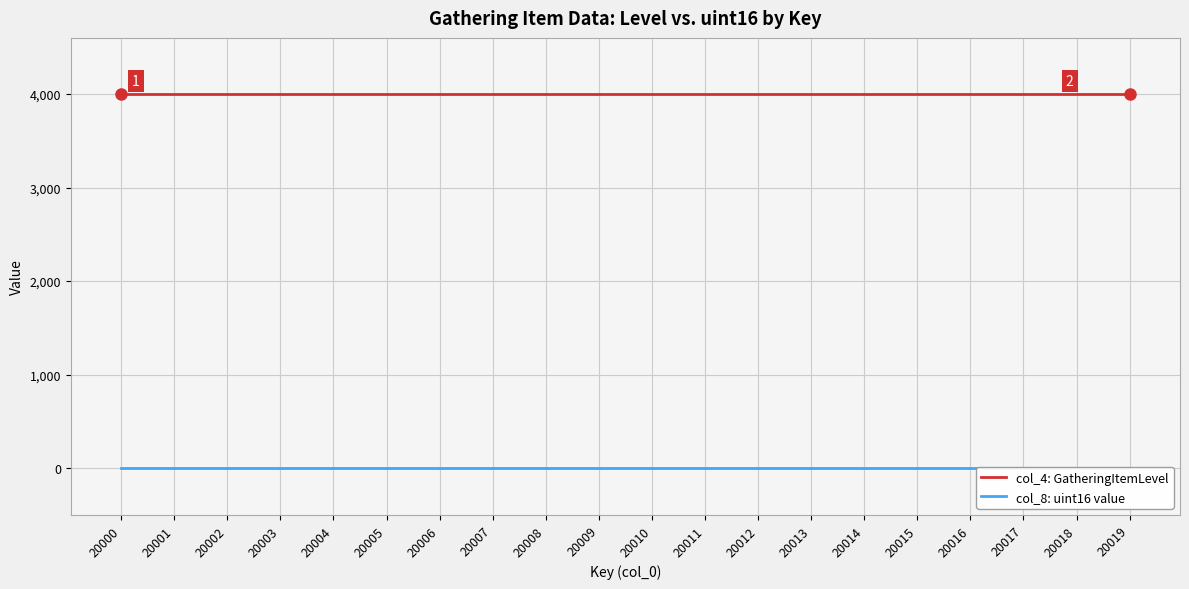

Reading right to left, what are all the values shown in this chart?

col_4: GatheringItemLevel: 4000	4000	4000	4000	4000	4000	4000	4000	4000	4000	4000	4000	4000	4000	4000	4000	4000	4000	4000	4000
col_8: uint16 value: 0	0	0	0	0	0	0	0	0	0	0	0	0	0	0	0	0	0	0	0